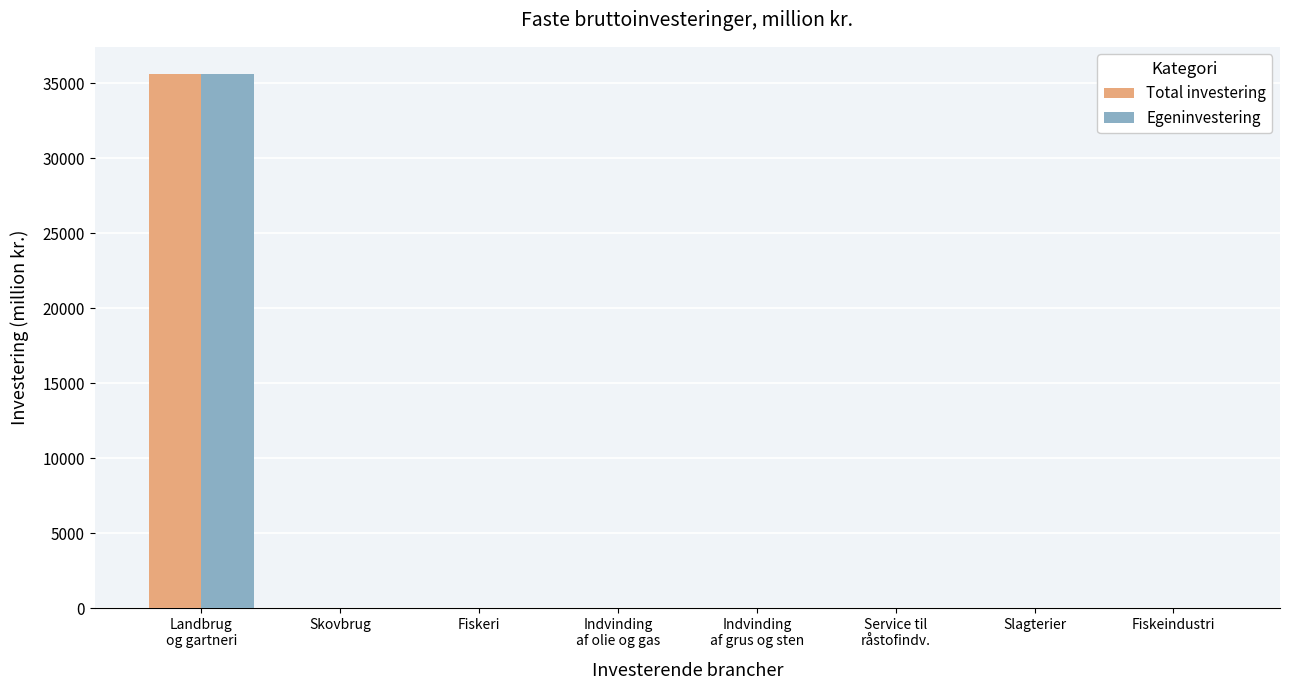

What is the average value of the Egeninvestering series?

4455.5